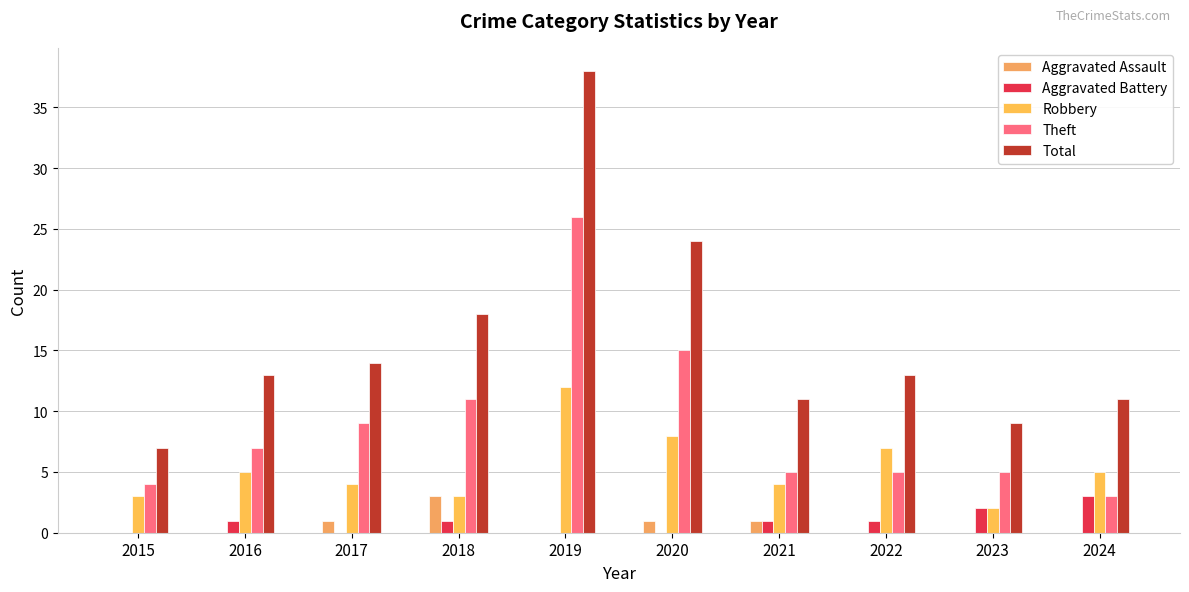

Where does the Robbery series first go above 5?

2019